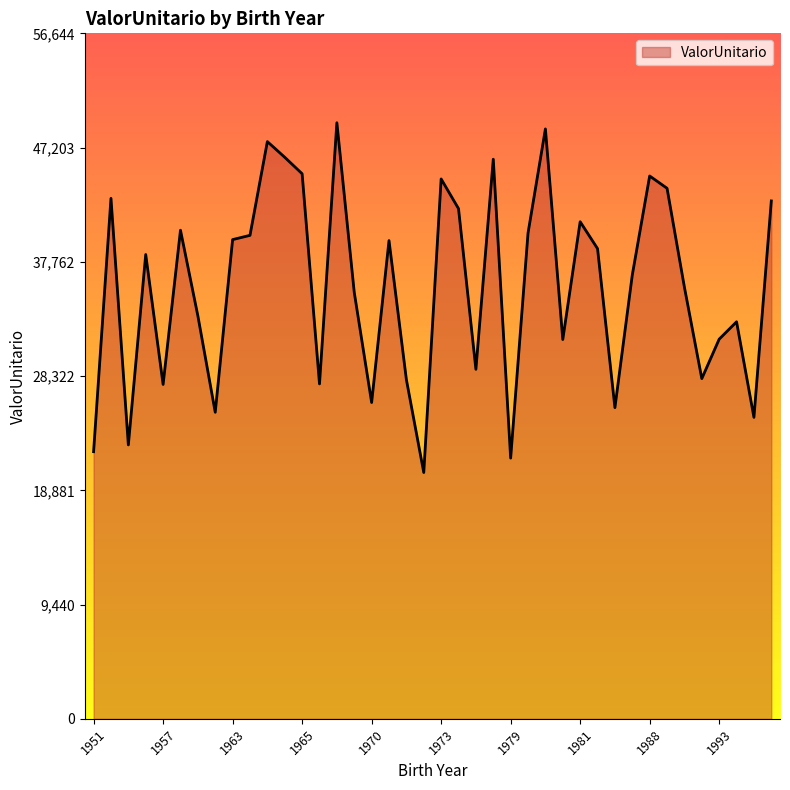

What is the smallest value displayed?

20352.7